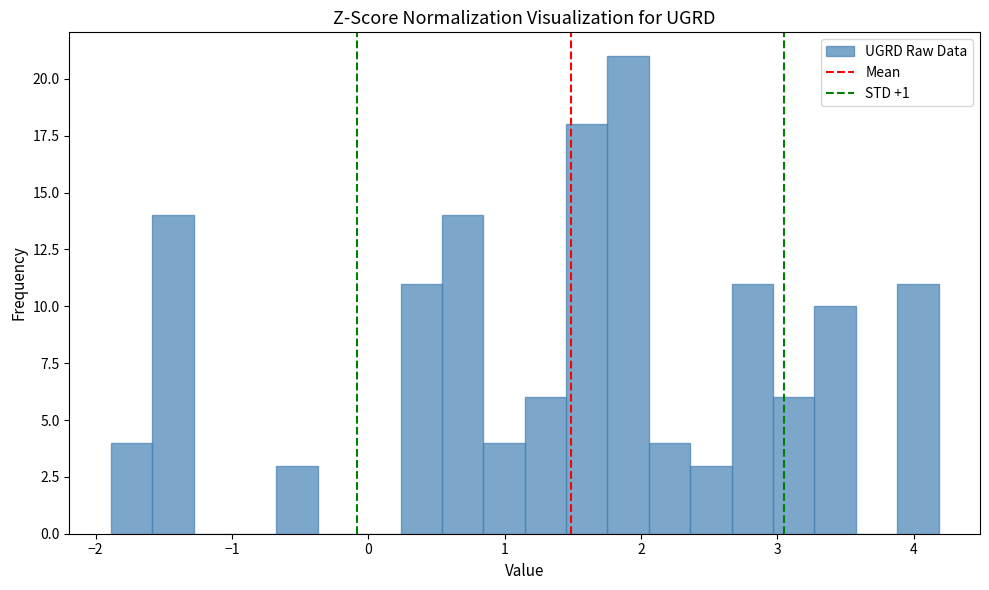

Read against the x-axis, roughly where is the centre of the tallest bar?

1.9